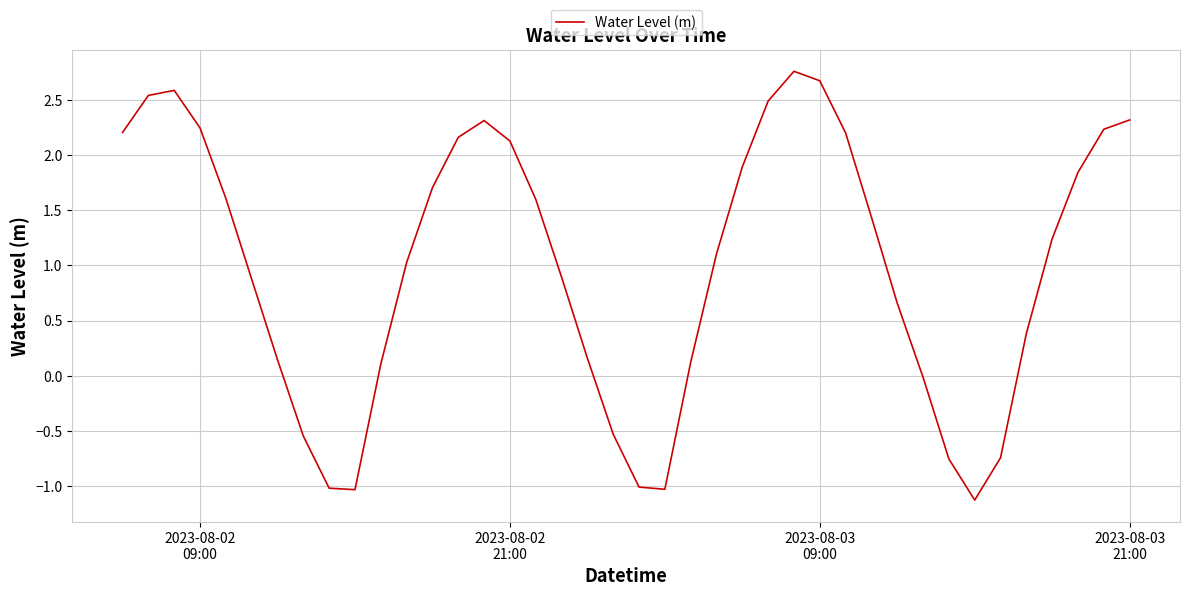

What is the greatest value displayed?

2.8